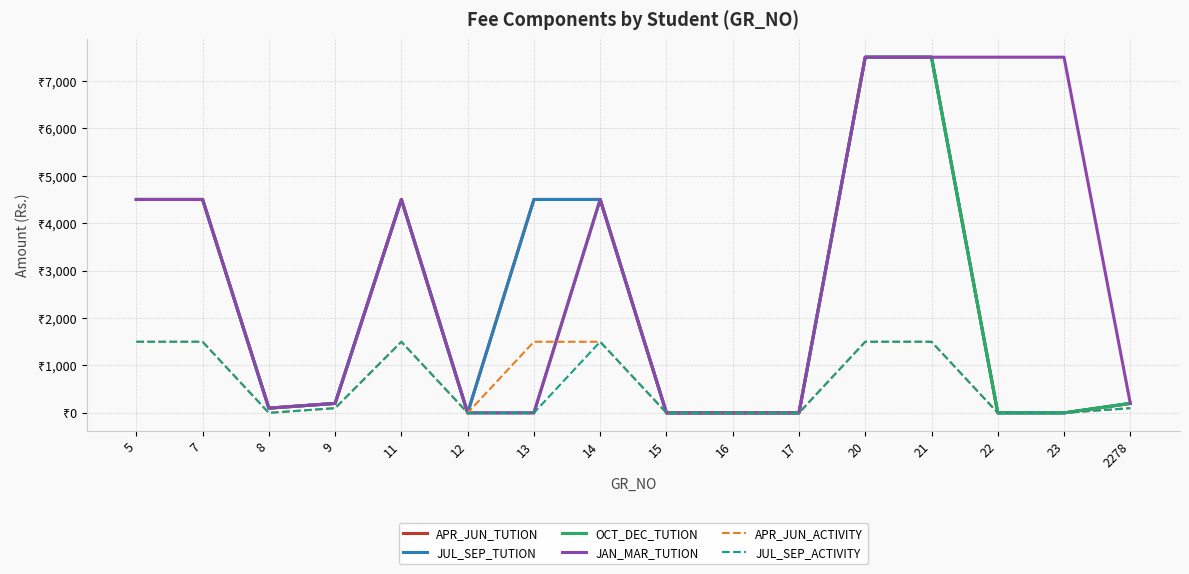

Is this an area chart (filled region under the line)?

No